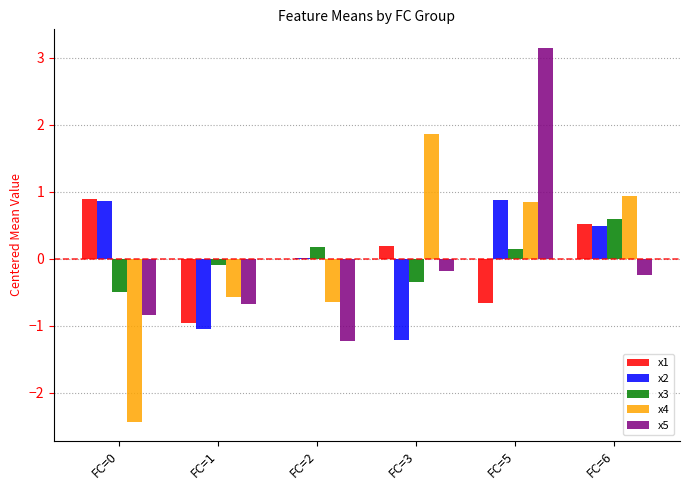

The value of x4 at FC=3 is 1.9. True or false?

True